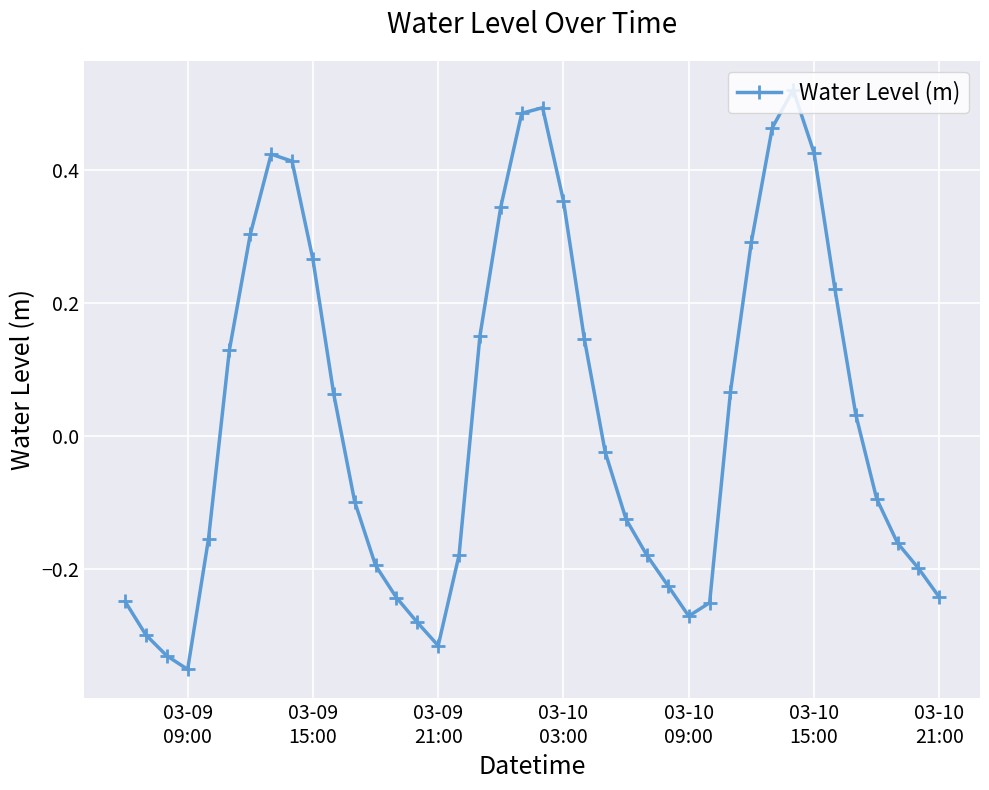

How many categories are shown in the chart?

40